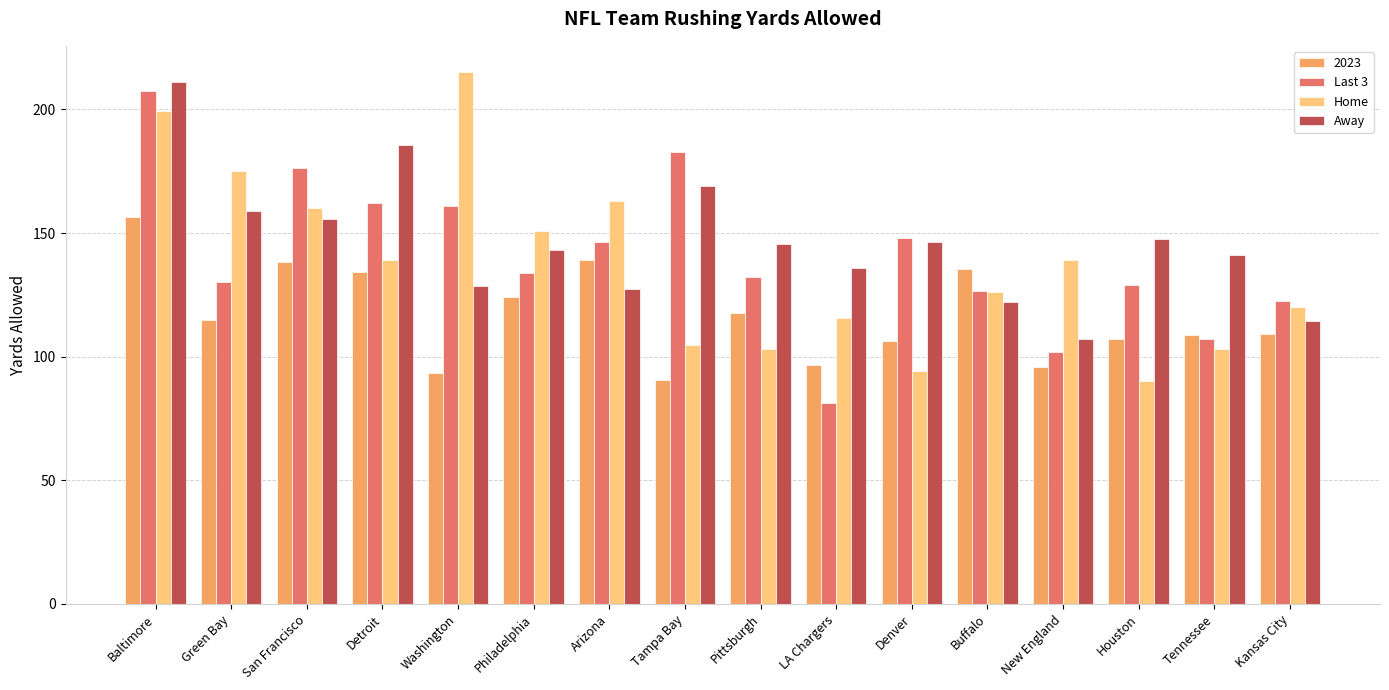

What is the minimum value shown in the chart?

81.3